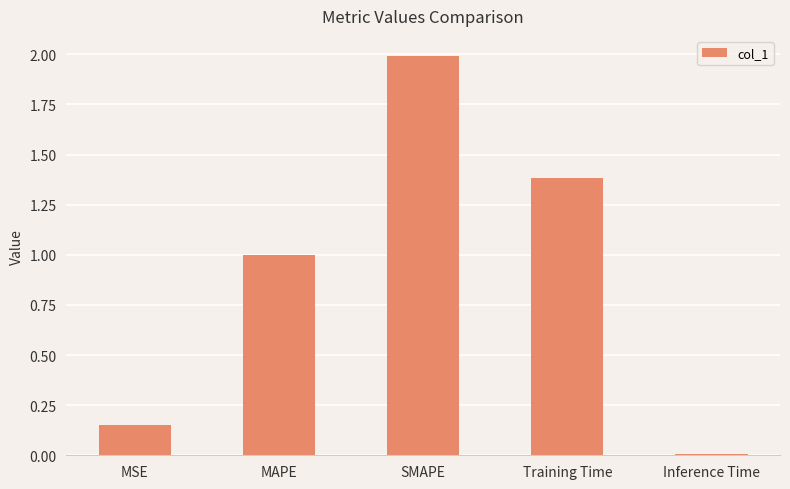

The chart shows a value of 1.0 at MAPE. True or false?

True